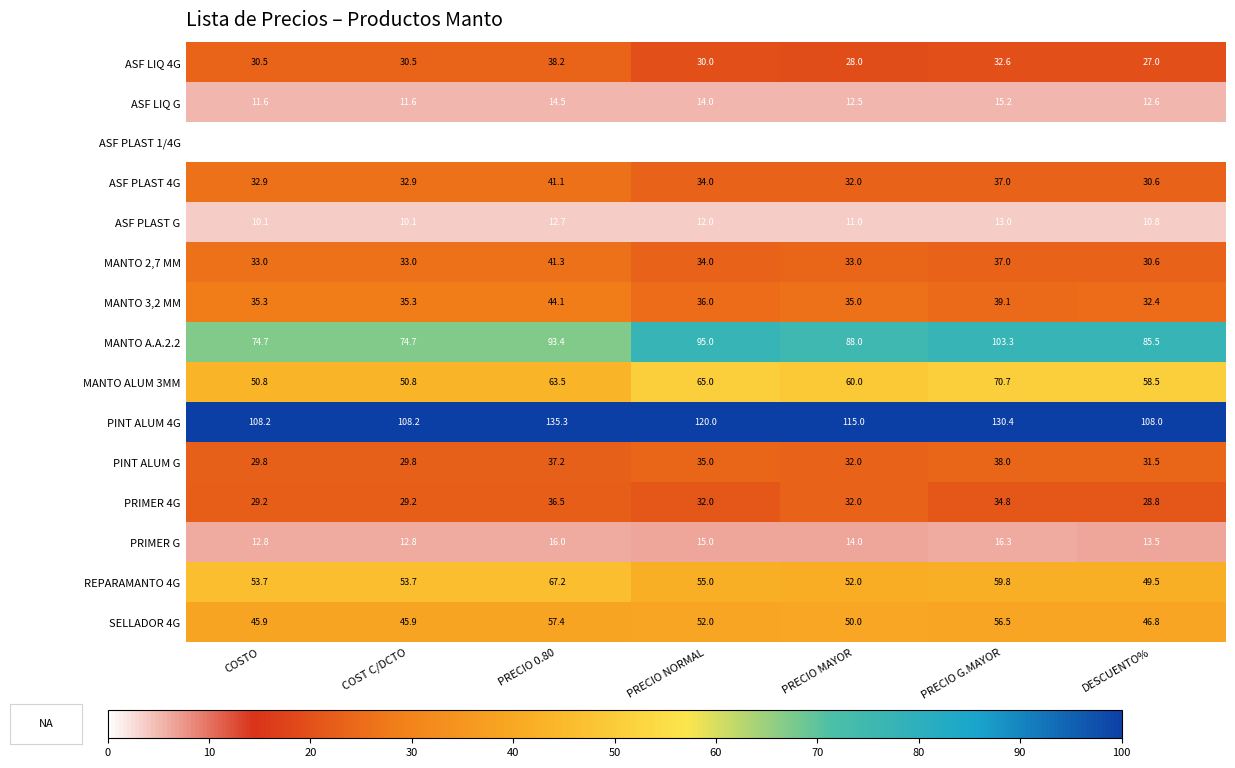

Which label corresponds to the largest value in the chart?

PRECIO 0.80